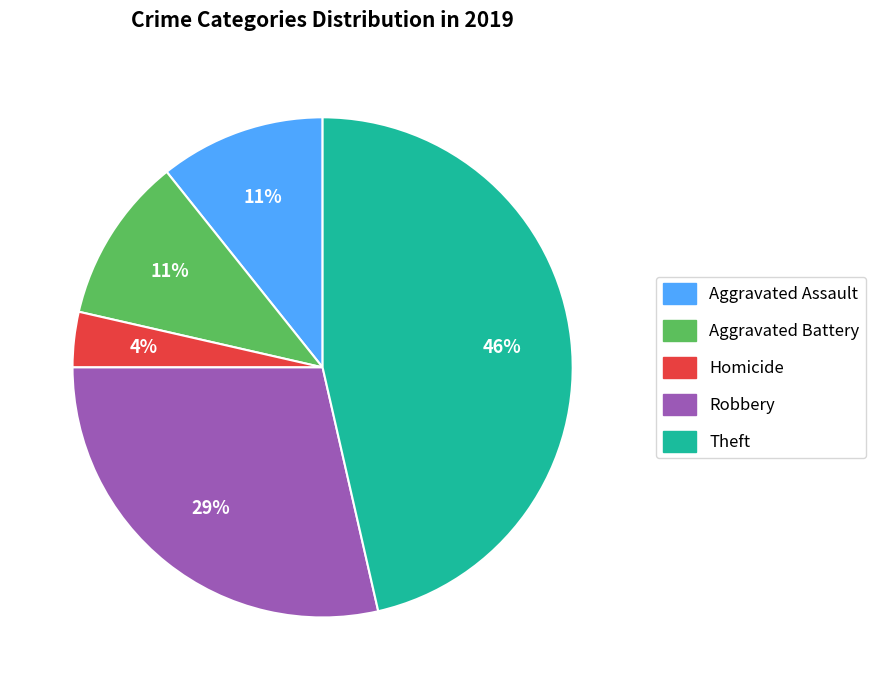

To the nearest percent, what is the average slice percentage?

20%